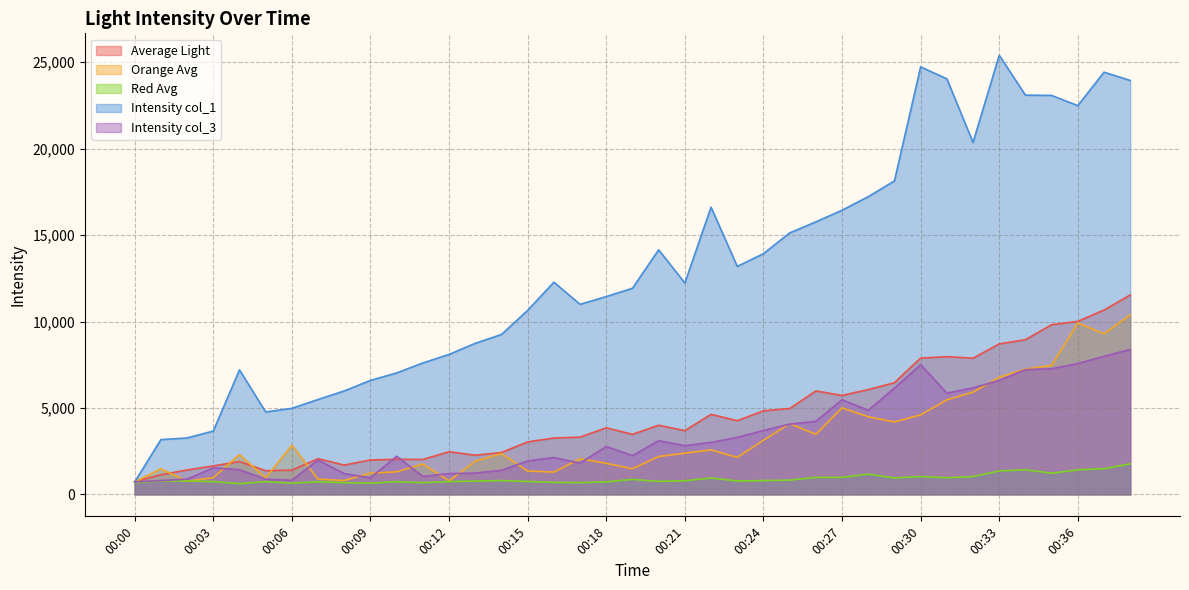

Is the value of Orange Avg at 00:29 greater than the value of Intensity col_3 at 00:25?

Yes